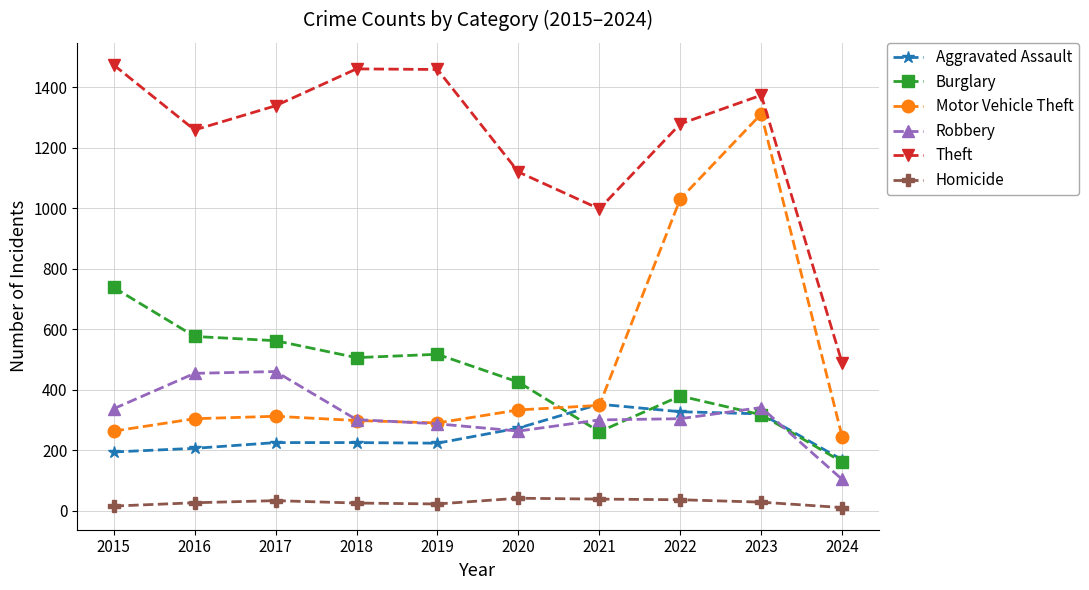

Between which two adjacent categories do Aggravated Assault and Burglary first intersect?

2020 and 2021